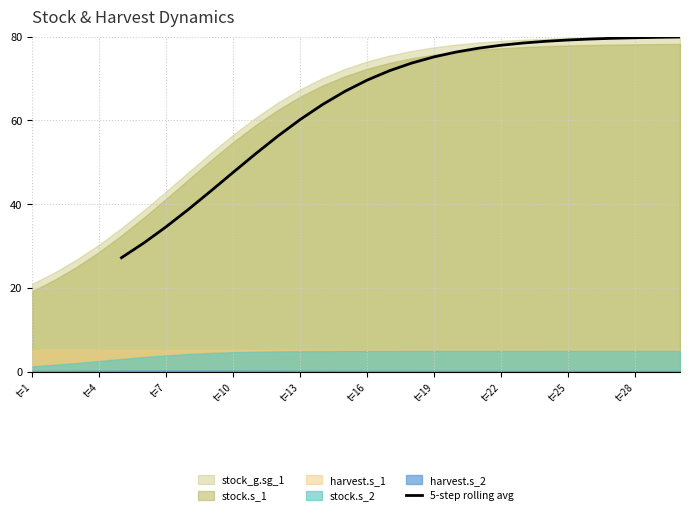

Is it true that 5-step rolling avg equals 122.4 at t=16?

False